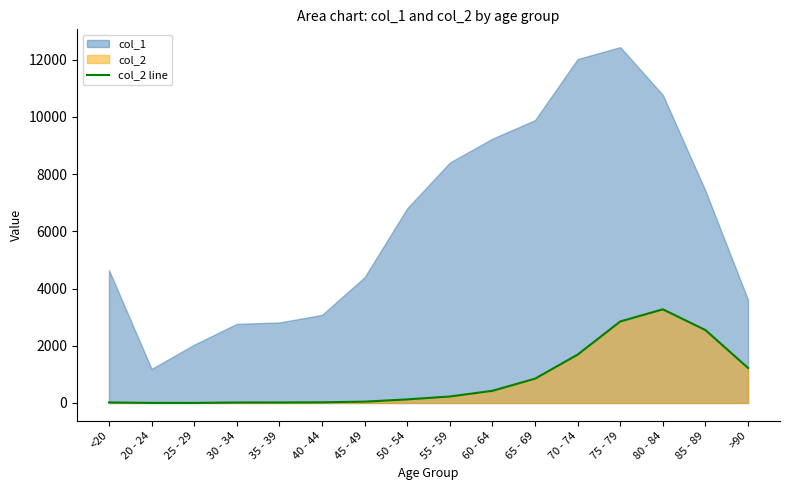

The value of col_2 line at 65 - 69 is 1276. True or false?

False